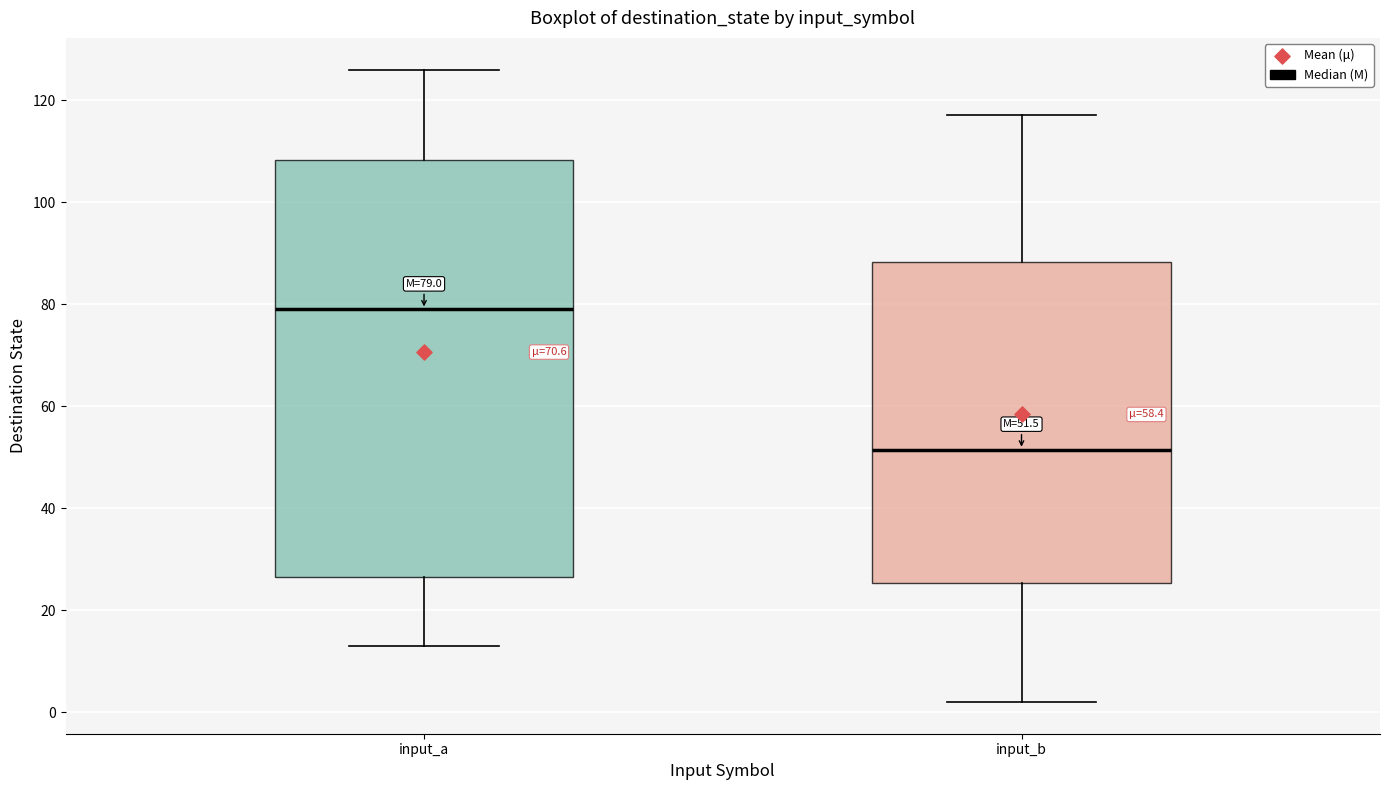

Comparing the boxes themselves (not the whiskers), which one is the tallest?

input_a